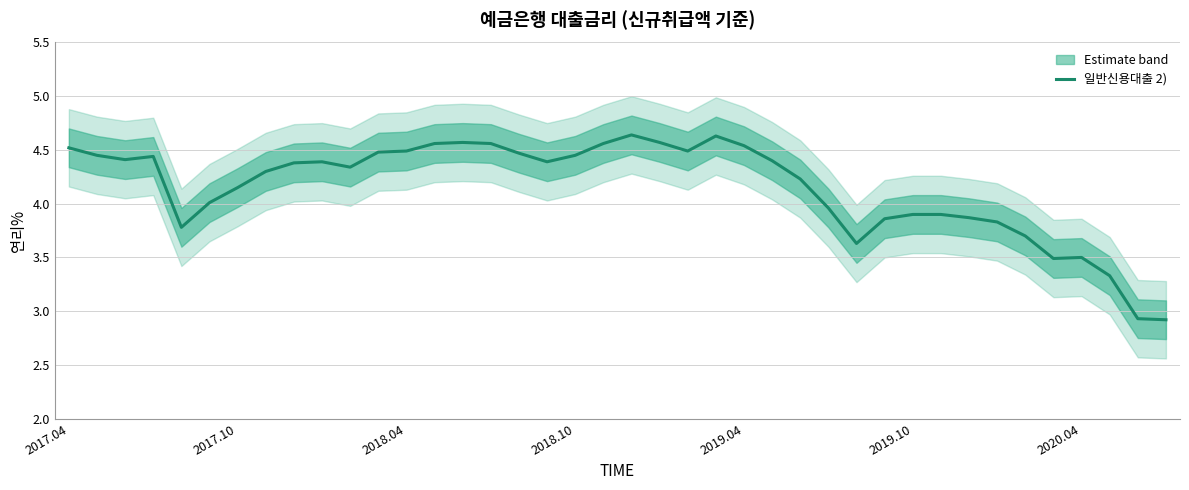

What is the approximate value at 22?

4.5